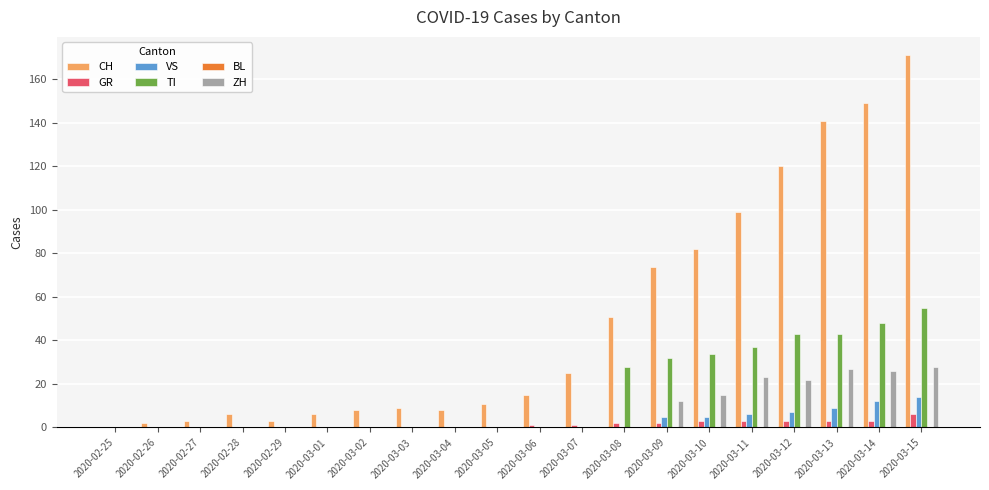

At which category is the sum across all series the highest?

2020-03-15